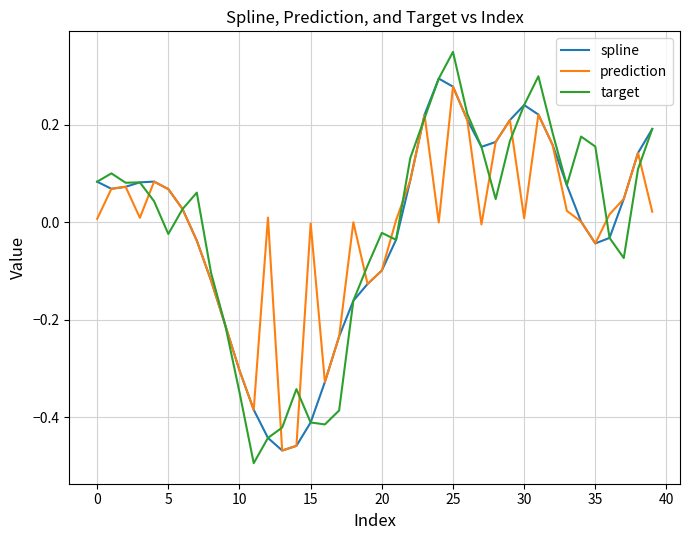

Which series has the widest spread of values?

target